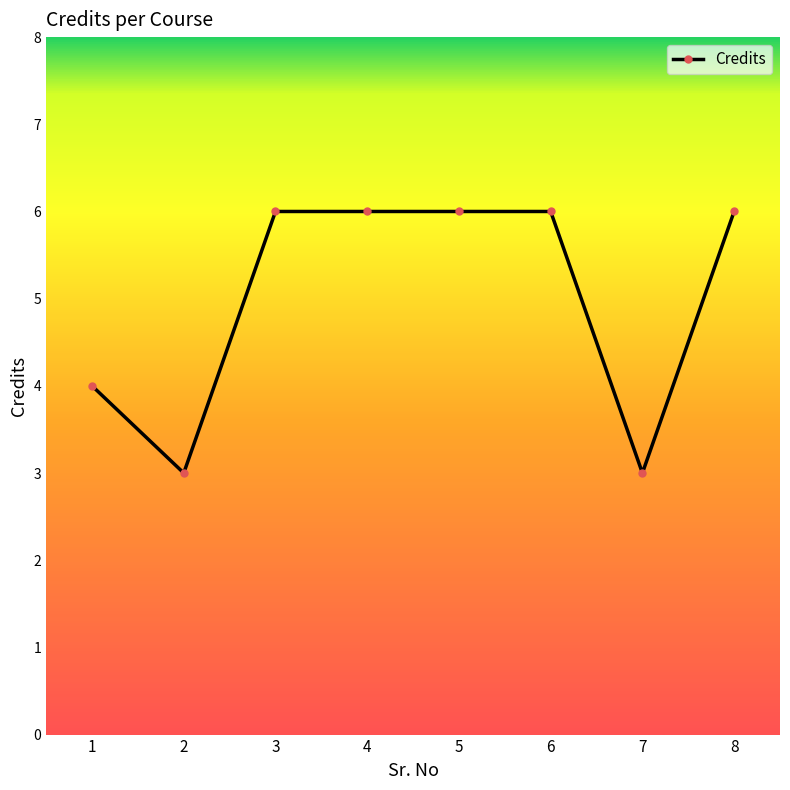

What is the change in value from 4 to 7?

-3